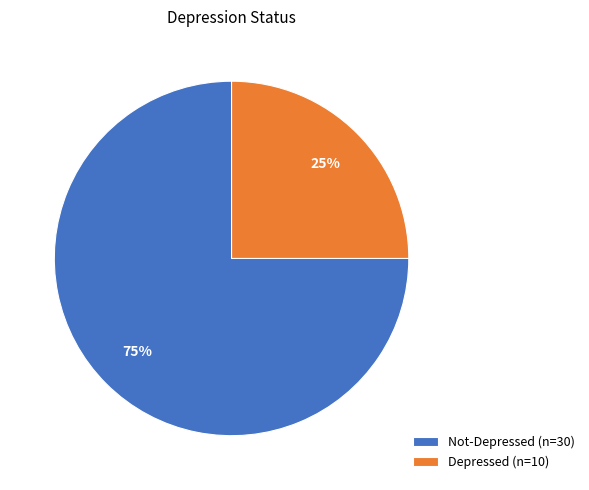

What percentage is the Depressed slice, to the nearest percent?

25%